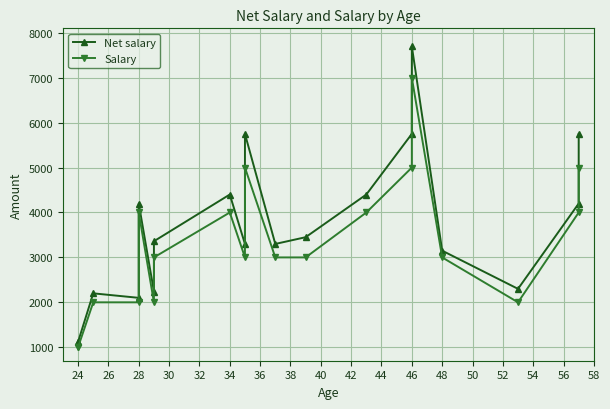

Which series has the largest total across all categories?

Net salary